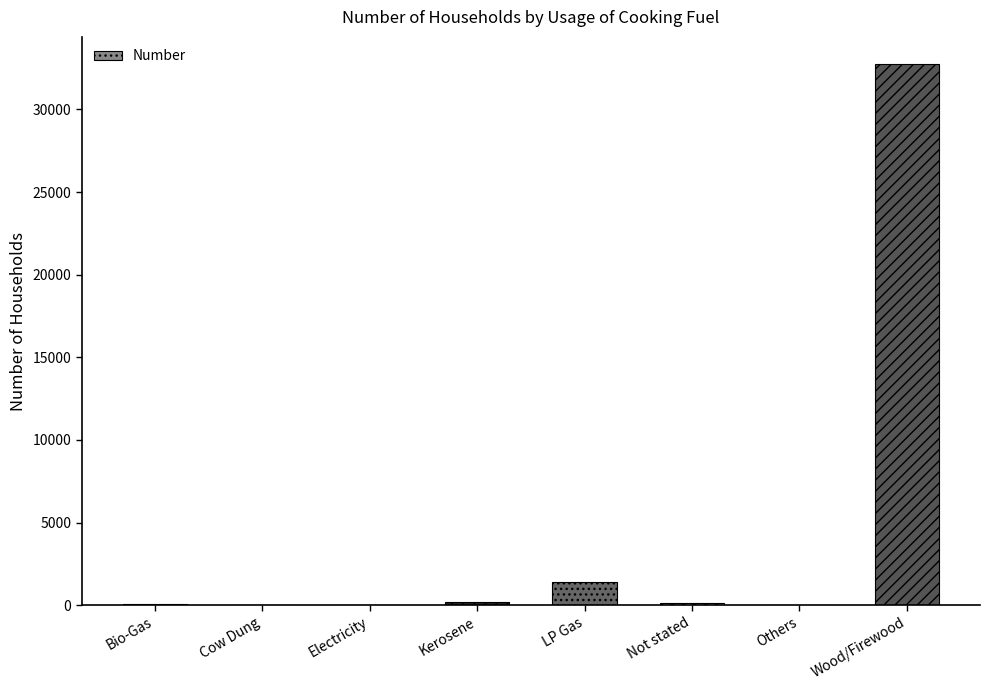

Where is the data nearest to the value 16377?

LP Gas